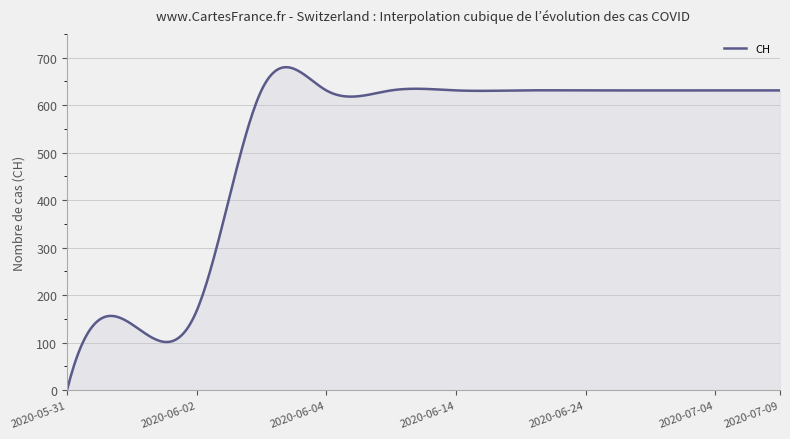

What is the difference between the maximum and minimum values?

679.8